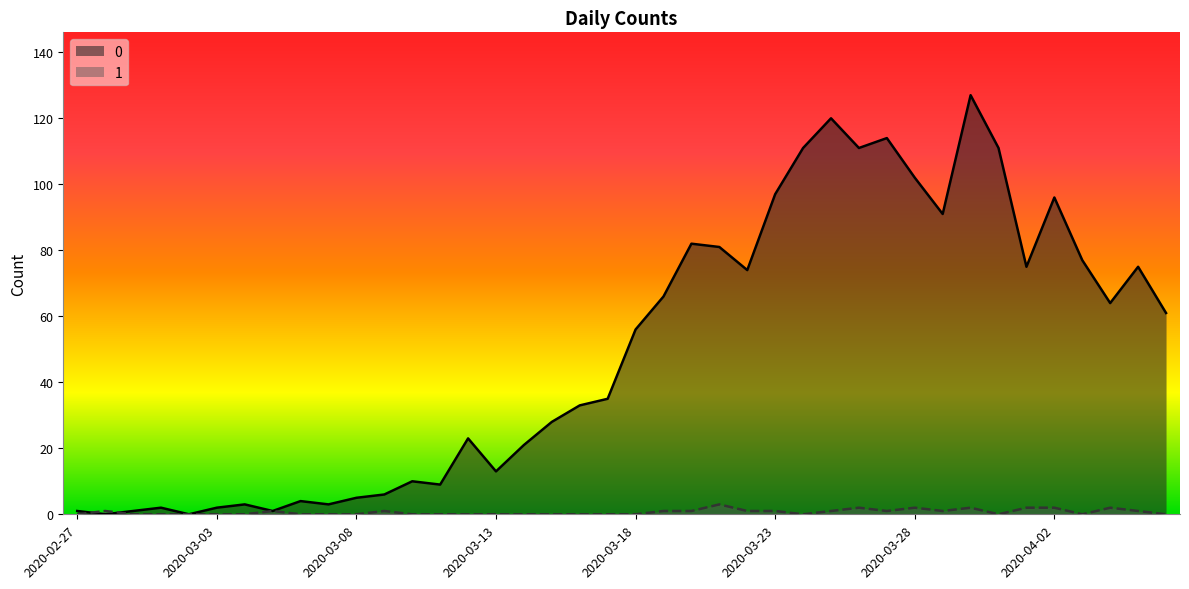

How many positive values does the 0 series have?

38